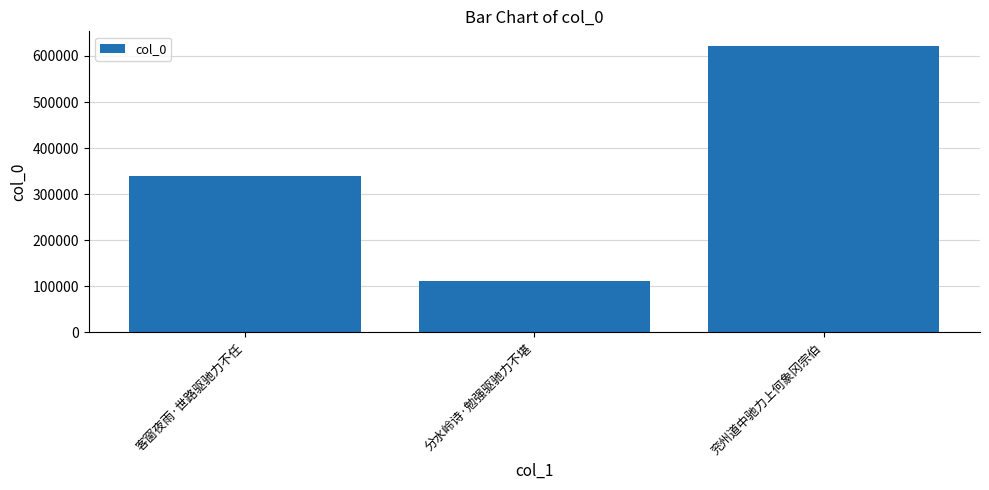

At which category does the chart reach its minimum across all series?

分水岭诗·勉强驱驰力不堪